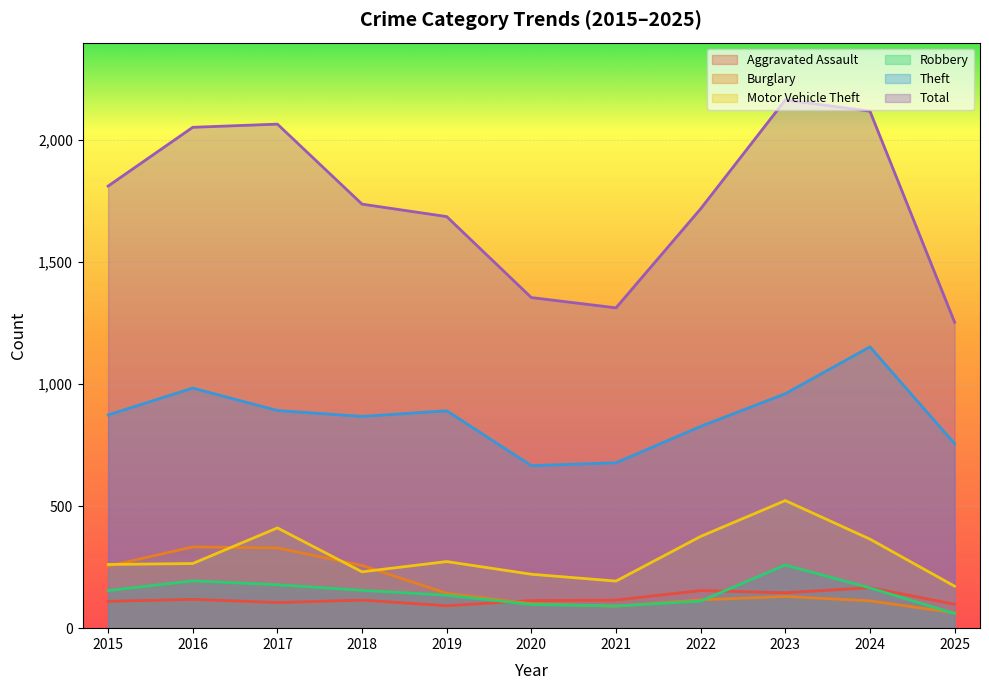

Reading left to right, list all the values displayed in this chart.

Aggravated Assault: 2015=110	2016=118	2017=105	2018=115	2019=92	2020=113	2021=115	2022=154	2023=145	2024=166	2025=98
Burglary: 2015=254	2016=333	2017=329	2018=257	2019=143	2020=100	2021=90	2022=116	2023=130	2024=112	2025=63
Motor Vehicle Theft: 2015=261	2016=265	2017=411	2018=231	2019=273	2020=221	2021=193	2022=376	2023=523	2024=365	2025=172
Robbery: 2015=154	2016=194	2017=178	2018=155	2019=135	2020=97	2021=91	2022=111	2023=259	2024=165	2025=60
Theft: 2015=874	2016=984	2017=892	2018=868	2019=891	2020=666	2021=678	2022=827	2023=961	2024=1153	2025=756
Total: 2015=1812	2016=2053	2017=2066	2018=1738	2019=1687	2020=1355	2021=1313	2022=1719	2023=2165	2024=2119	2025=1254